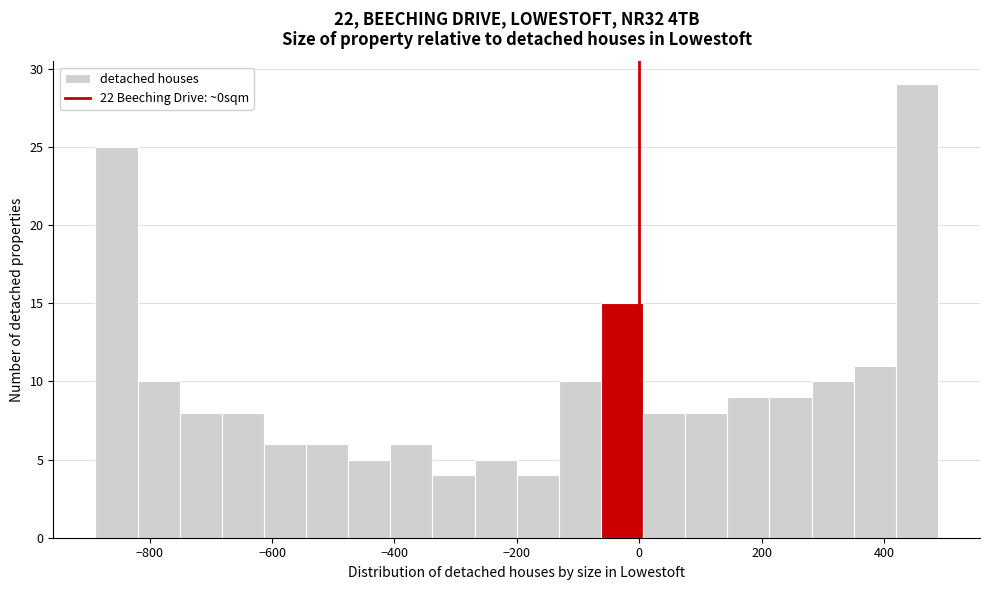

Around what value on the x-axis is the tallest bar? Give the approximate position of its centre, as read against the axis.

460